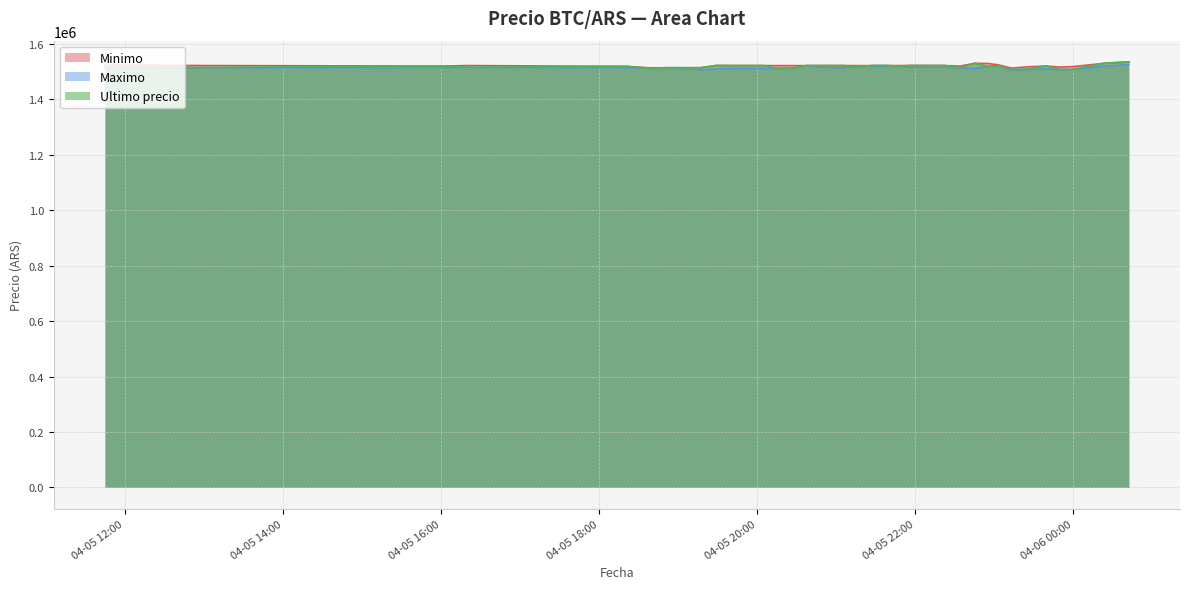

What is the smallest value displayed?

1505462